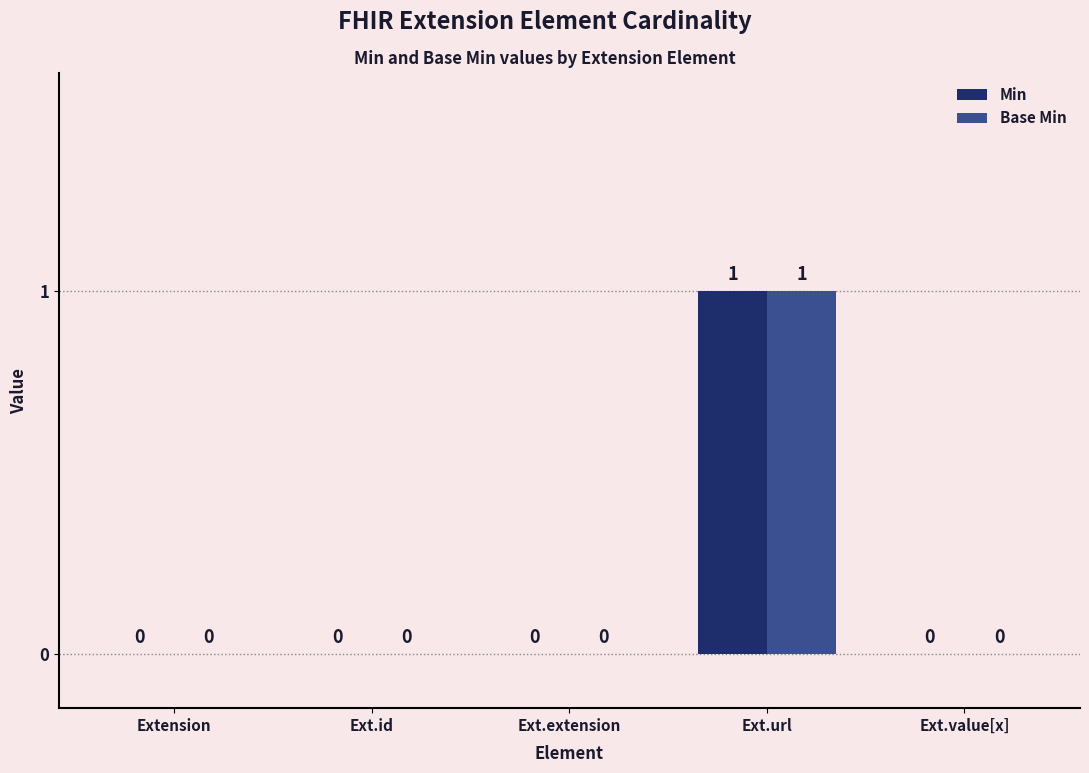

How many distinct data groups are displayed?

2